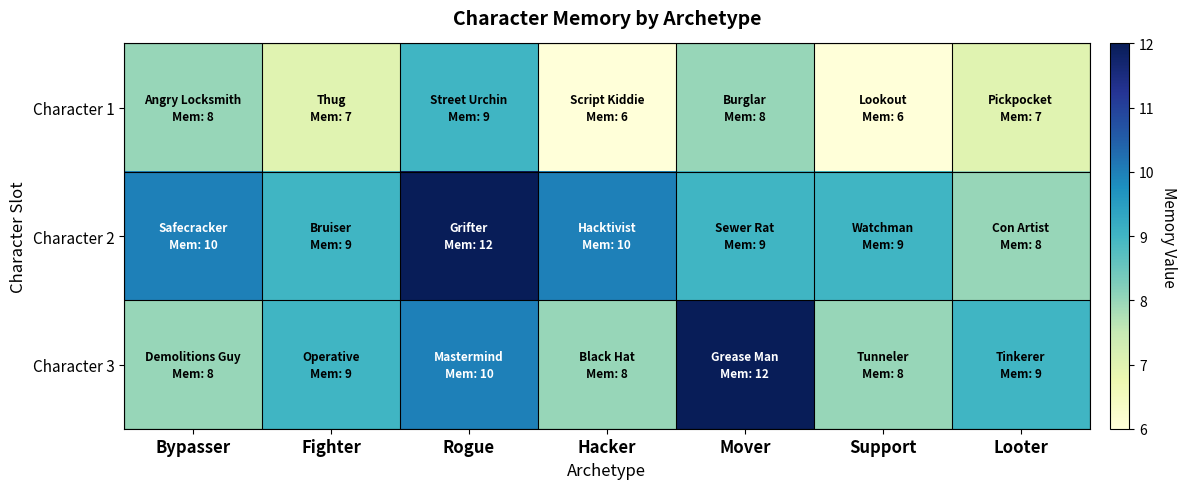

At how many categories does at least one series exceed 9?

4